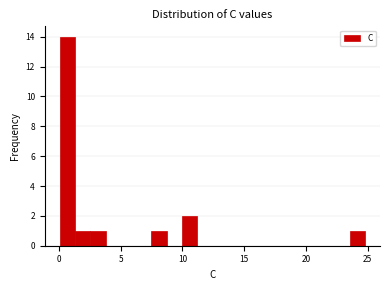

Read against the x-axis, roughly where is the centre of the tallest bar?

0.5